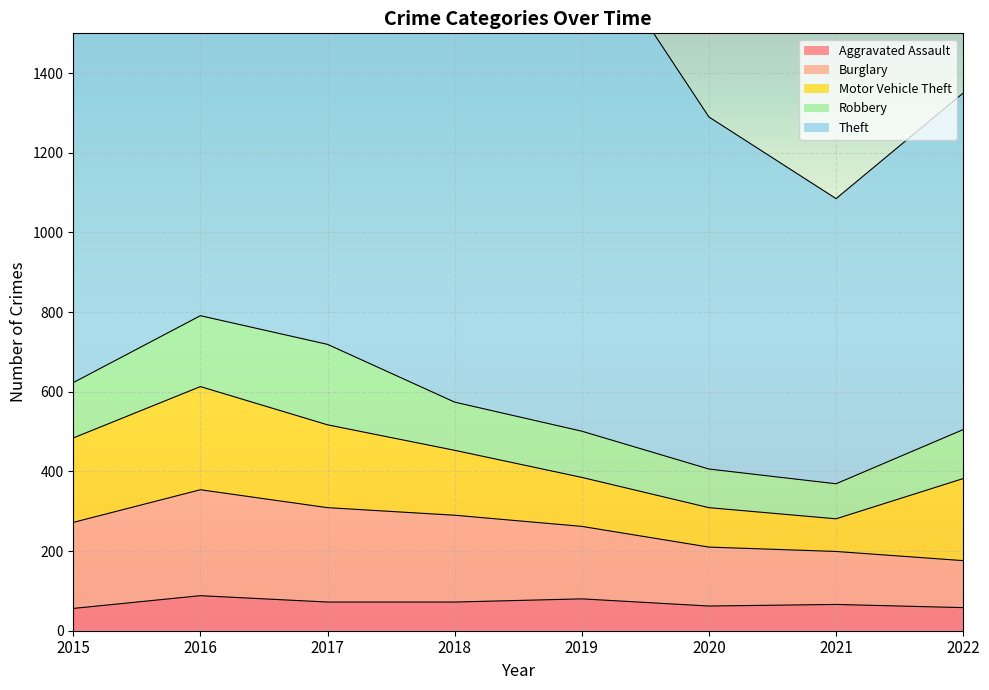

What is the minimum value shown in the chart?

56